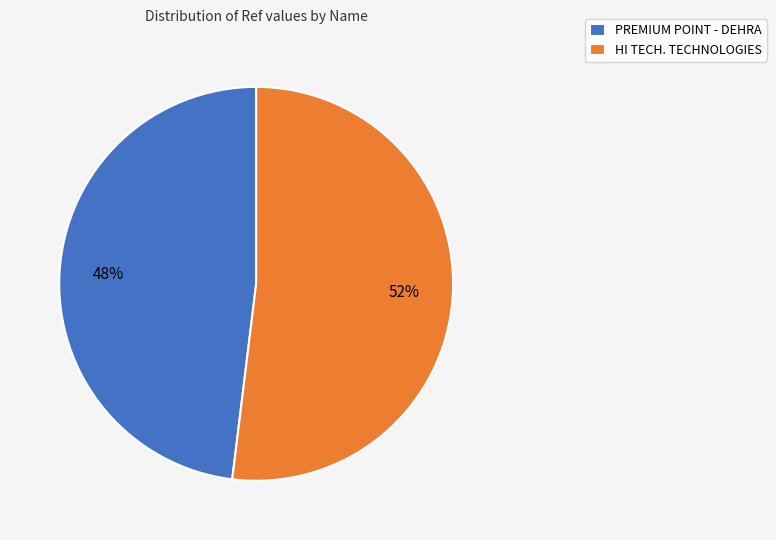

What is the ratio of the value at HI TECH. TECHNOLOGIES to the value at PREMIUM POINT - DEHRA?

1.1